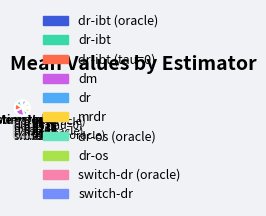

Which has a higher value, switch-dr or dr-ibt (oracle)?

switch-dr